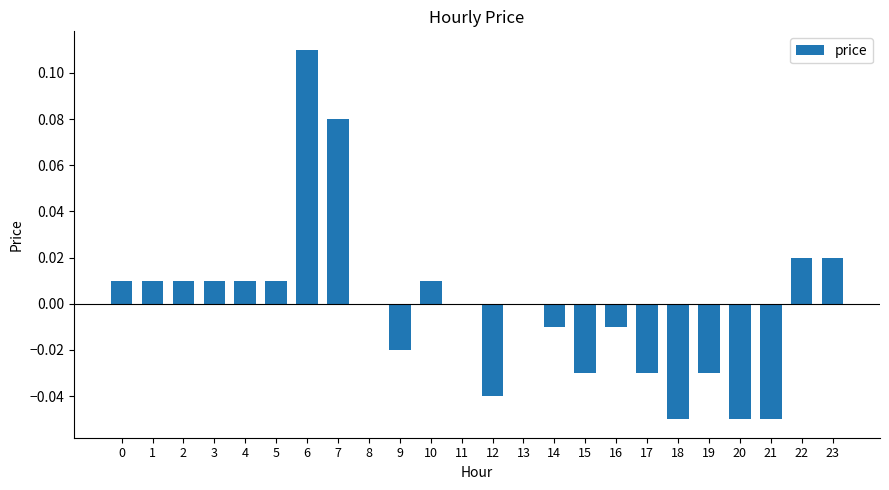

The chart shows a value of -0.1 at 8. True or false?

False